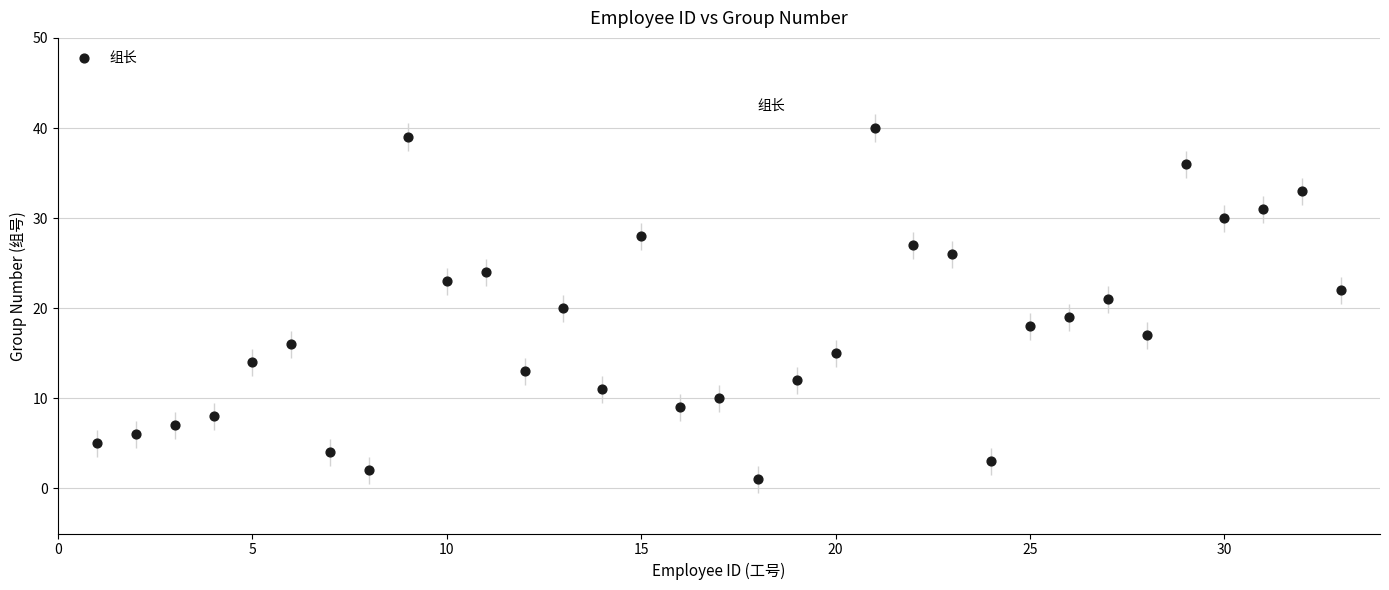

What is the range of X values (max minus min)?

32